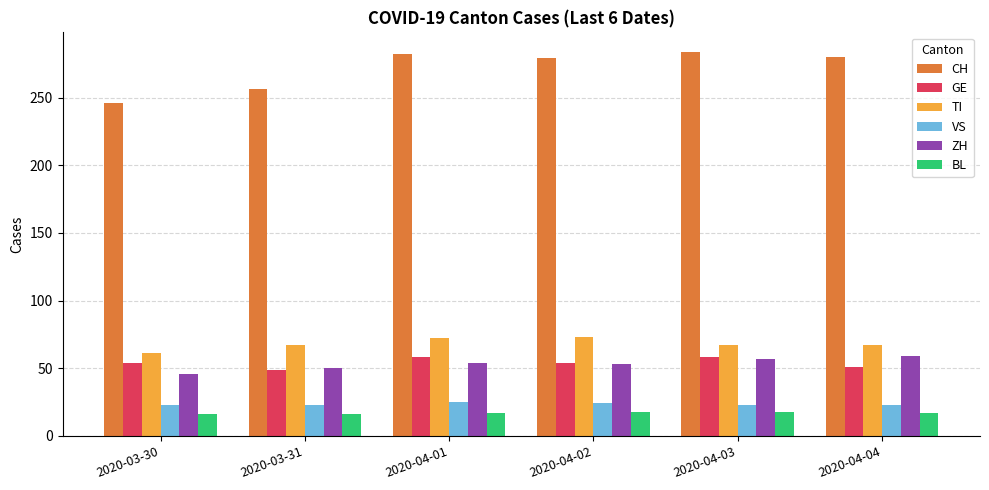

Between 2020-03-30 and 2020-04-01, which series saw the biggest shift?

CH